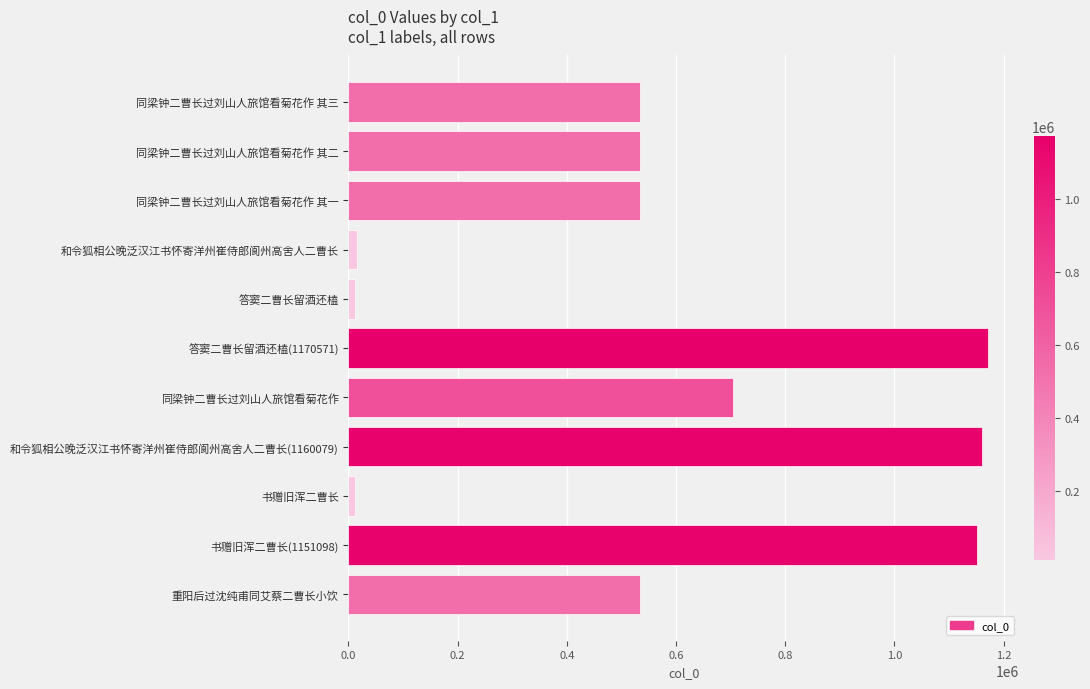

What is the ratio of the value at 同梁钟二曹长过刘山人旅馆看菊花作 其二 to the value at 重阳后过沈纯甫同艾蔡二曹长小饮?

1.0